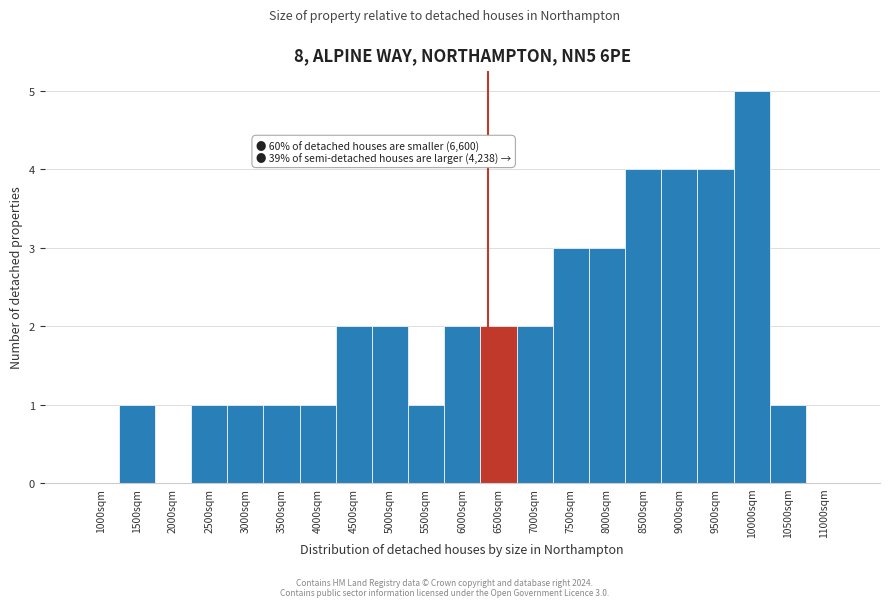

Reading left to right, extract all data points from this chart.

1000sqm=0	1500sqm=1	2000sqm=0	2500sqm=1	3000sqm=1	3500sqm=1	4000sqm=1	4500sqm=2	5000sqm=2	5500sqm=1	6000sqm=2	6500sqm=2	7000sqm=2	7500sqm=3	8000sqm=3	8500sqm=4	9000sqm=4	9500sqm=4	10000sqm=5	10500sqm=1	11000sqm=0